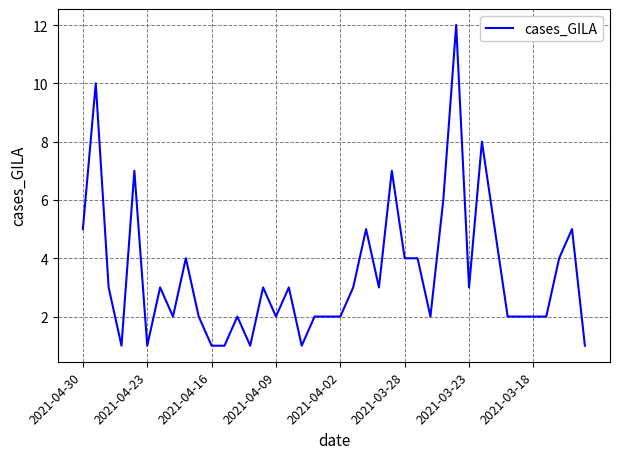

What is the greatest value displayed?

12